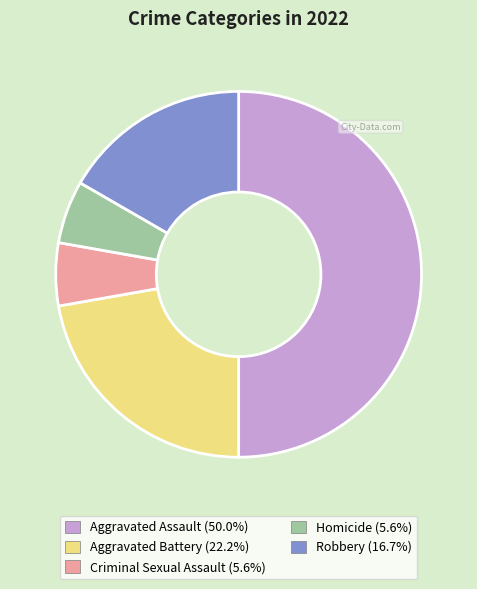

Between Criminal Sexual Assault and Aggravated Battery, which is larger?

Aggravated Battery